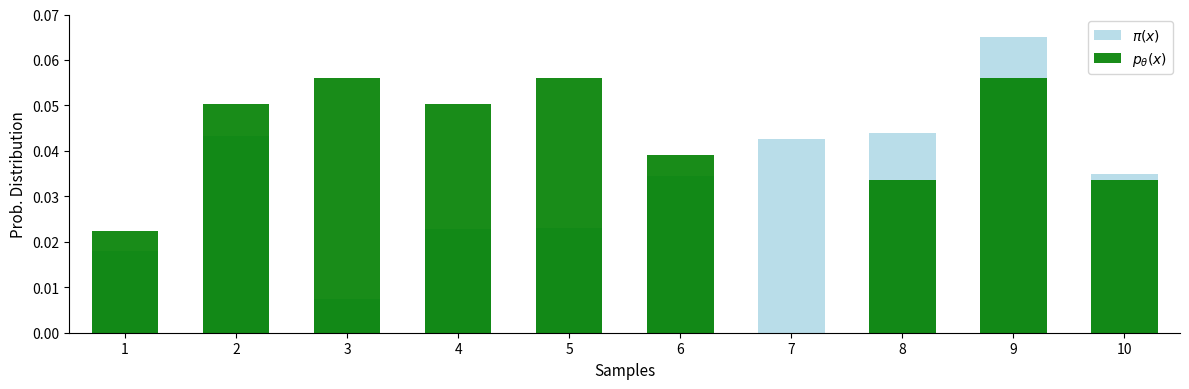

Reading left to right, what are all the values shown in this chart?

$\pi(x)$: 0.0	0.0	0.0	0.0	0.0	0.0	0.0	0.0	0.1	0.0
$p_{\theta}(x)$: 0.0	0.1	0.1	0.1	0.1	0.0	0.0	0.0	0.1	0.0